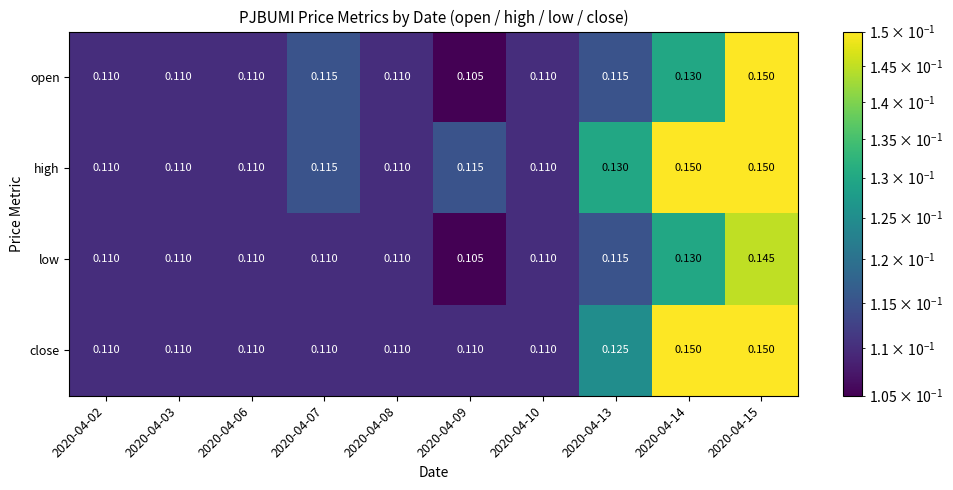

Rank the series by their average value, from highest to lowest.

high, close, open, low